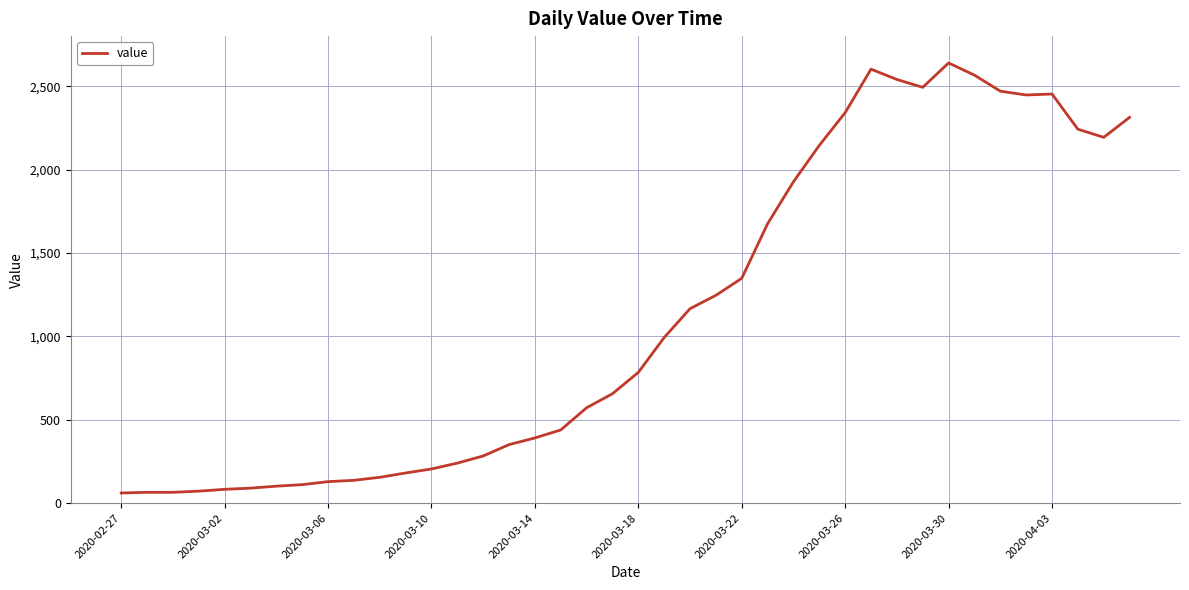

What is the difference between the maximum and second lowest values?

2574